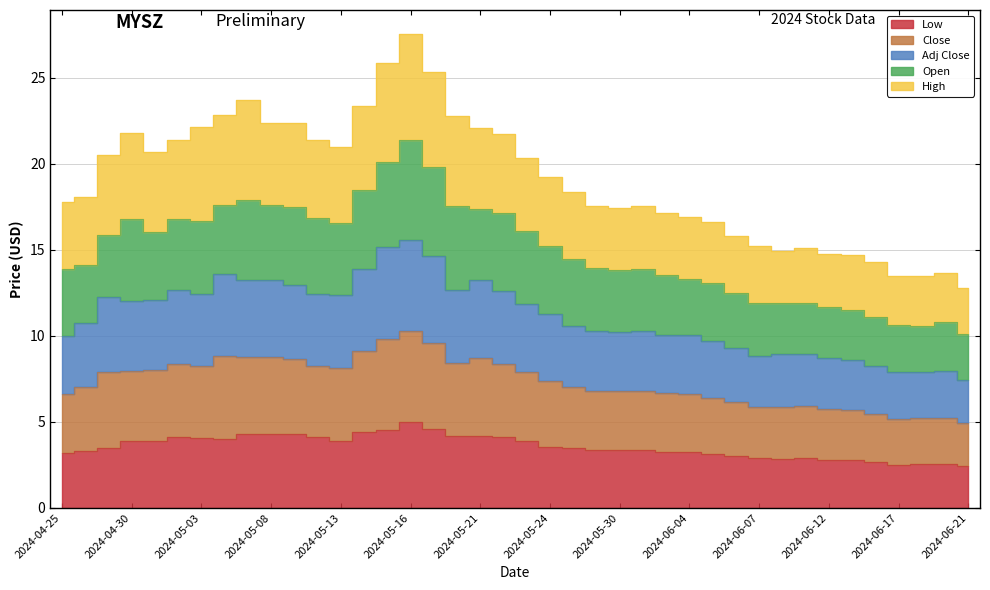

What position from the left is 2024-04-29?

3